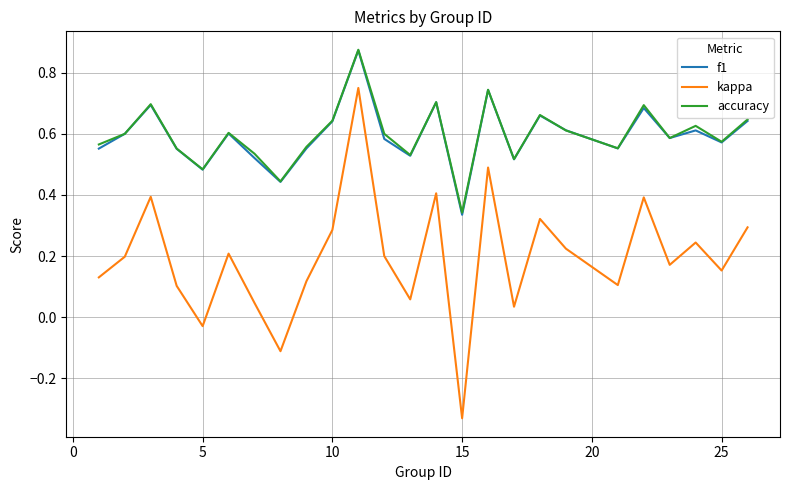

Is this an area chart (filled region under the line)?

No